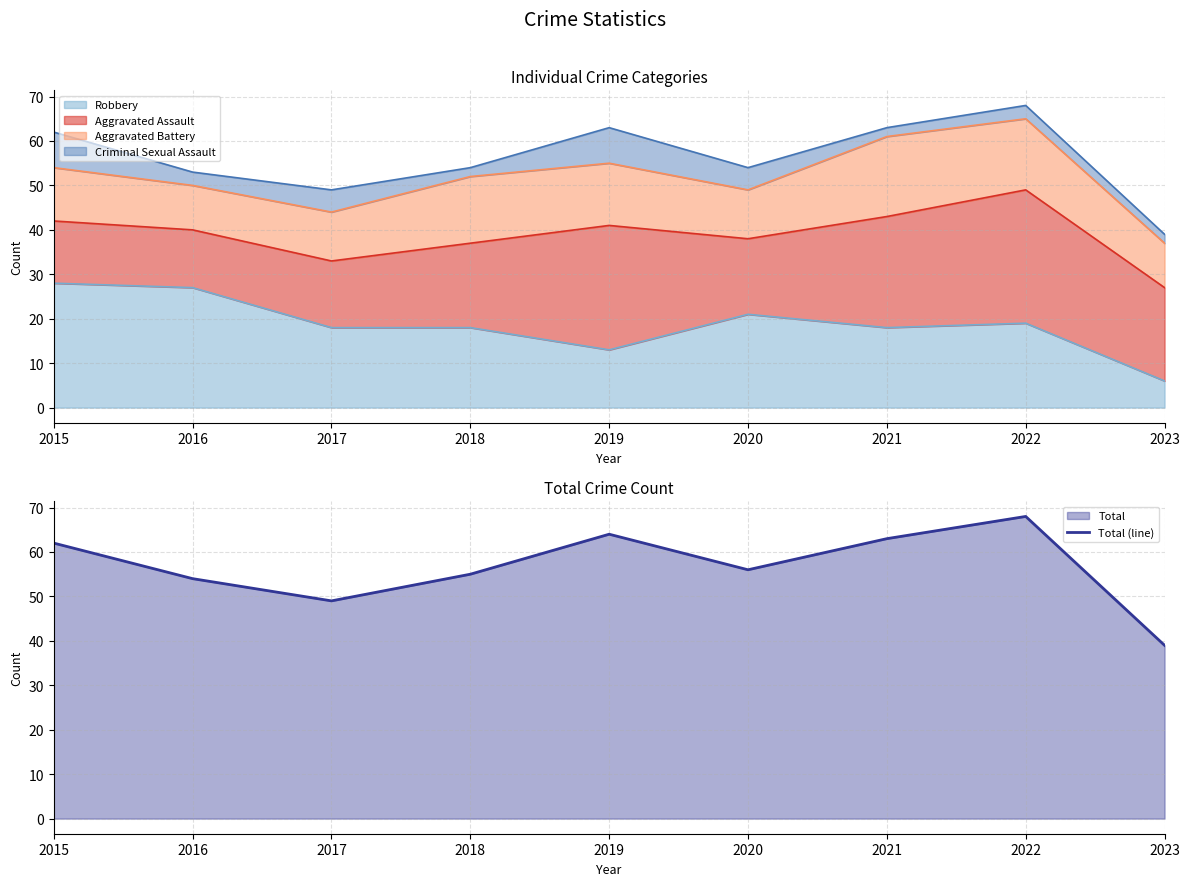

At which label is the value closest to 53?

2016